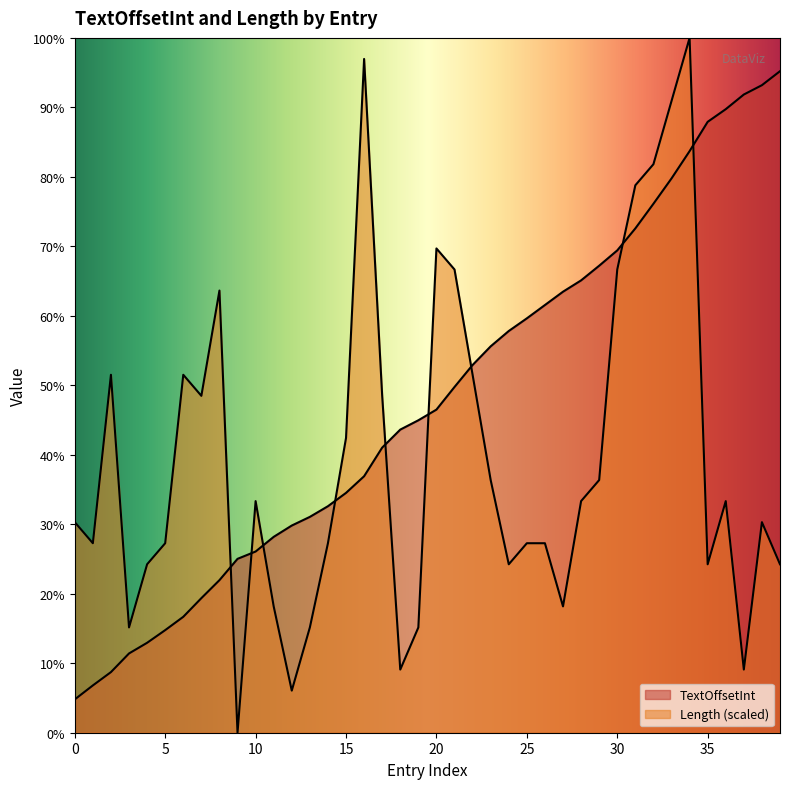

At which category is the sum across all series the highest?

34